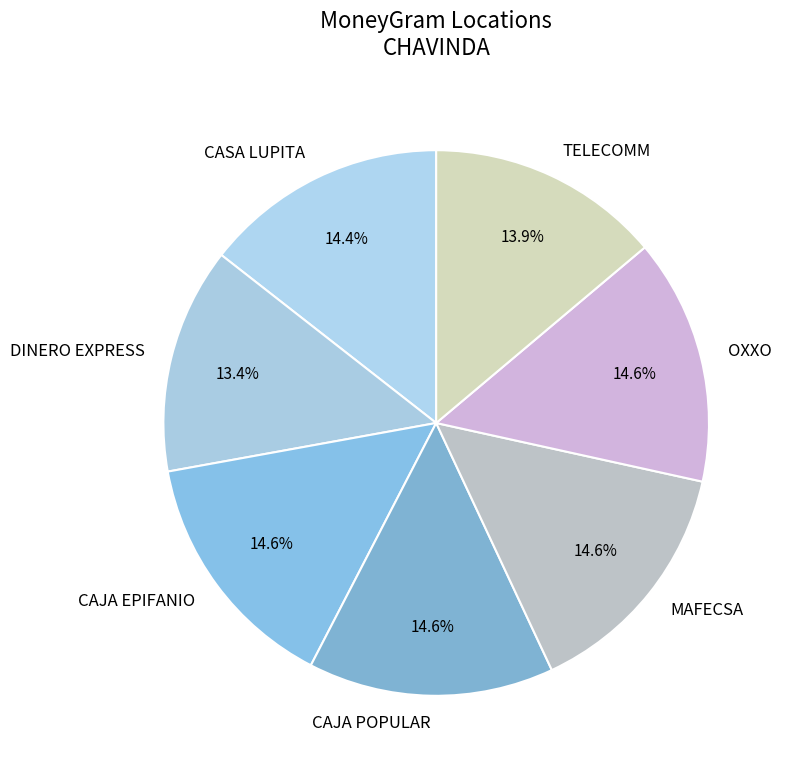

Is there any slice that represents more than half of the pie?

No